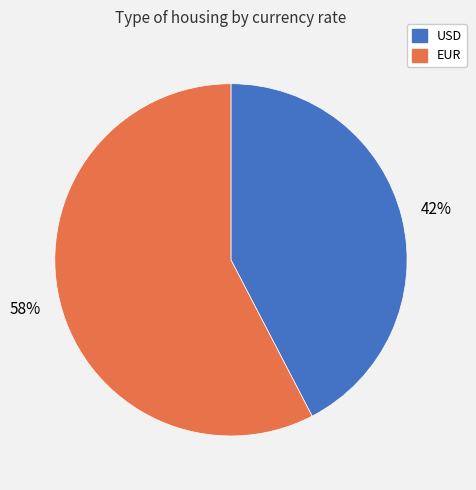

Count the number of slices in the pie.

2